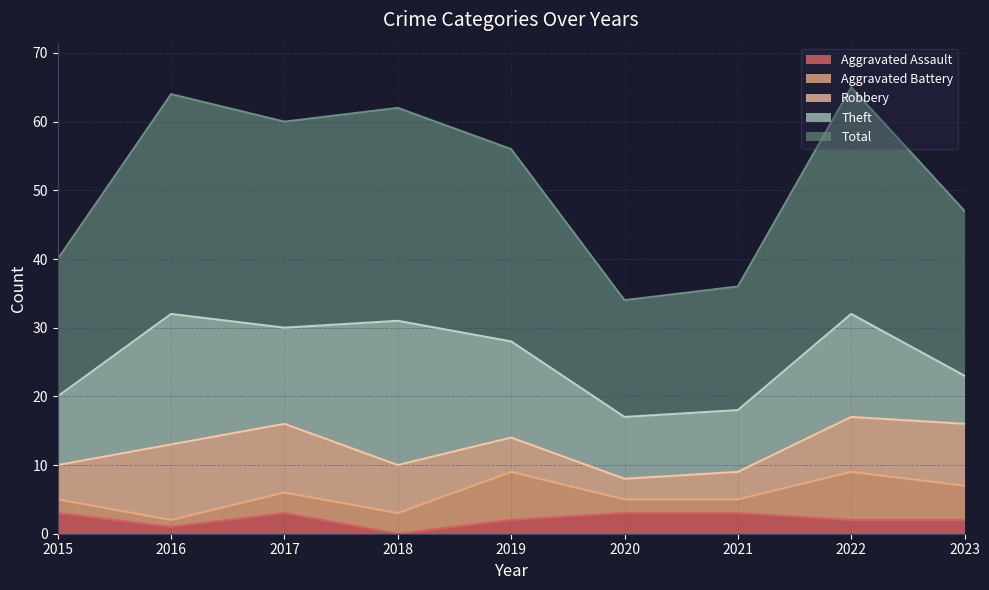

What are all the series names shown in the legend?

Aggravated Assault, Aggravated Battery, Robbery, Theft, Total